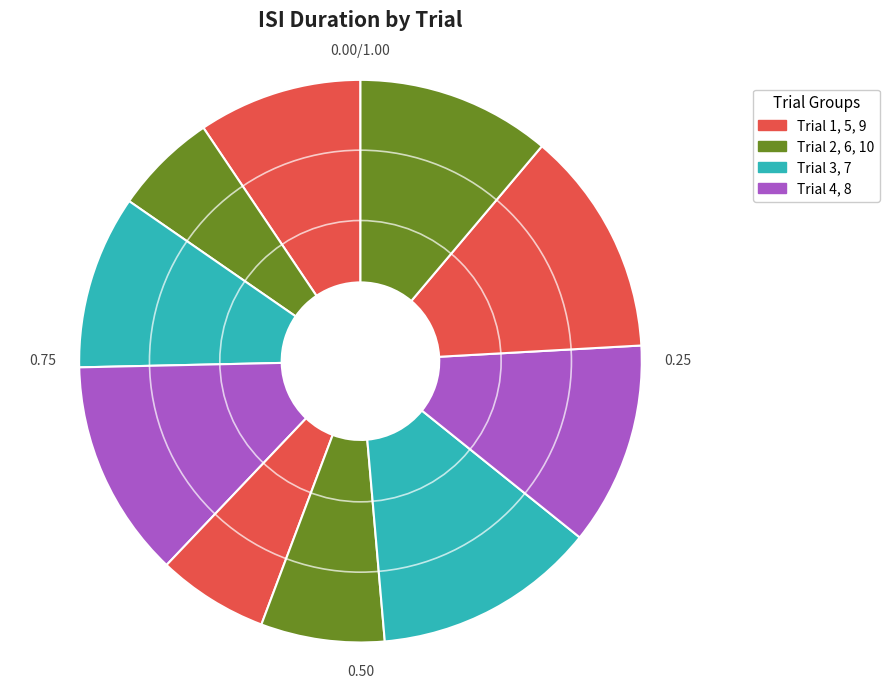

To the nearest percent, what is the difference between the largest and smallest slice percentages?

7%